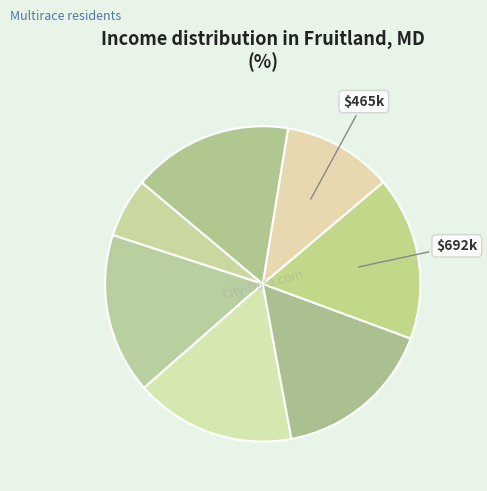

To the nearest percent, what is the average slice percentage?

14%